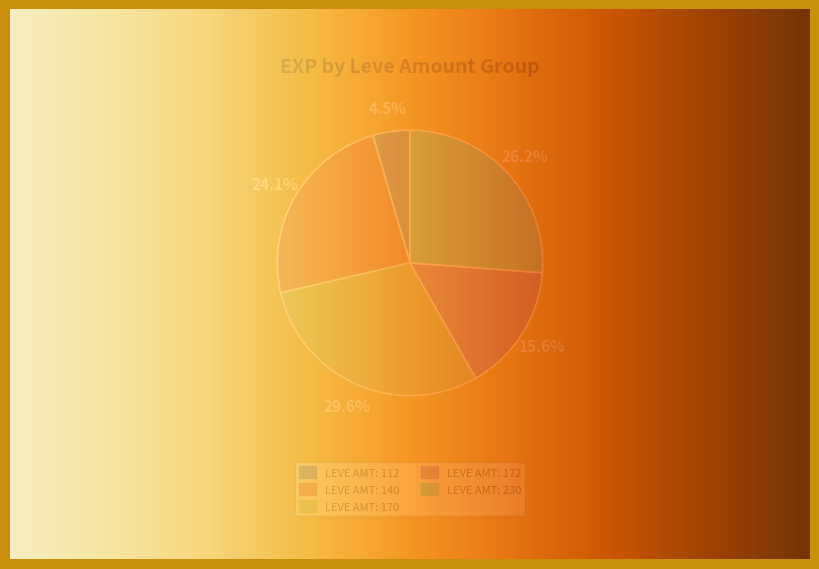

Is there a majority slice in this chart?

No